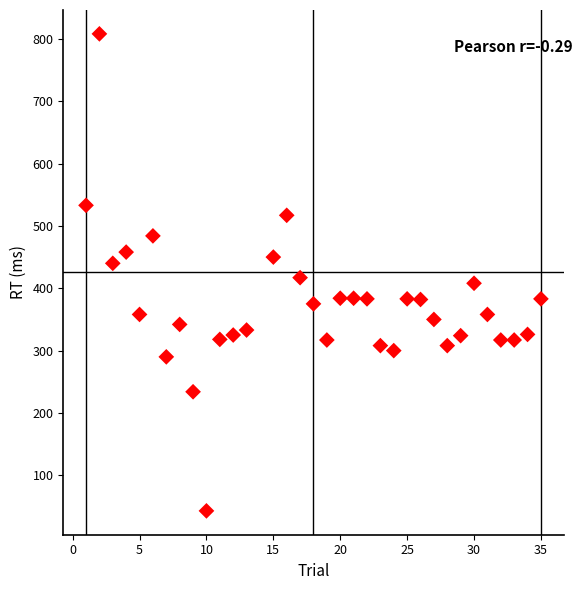

What is the range of X values (max minus min)?

34